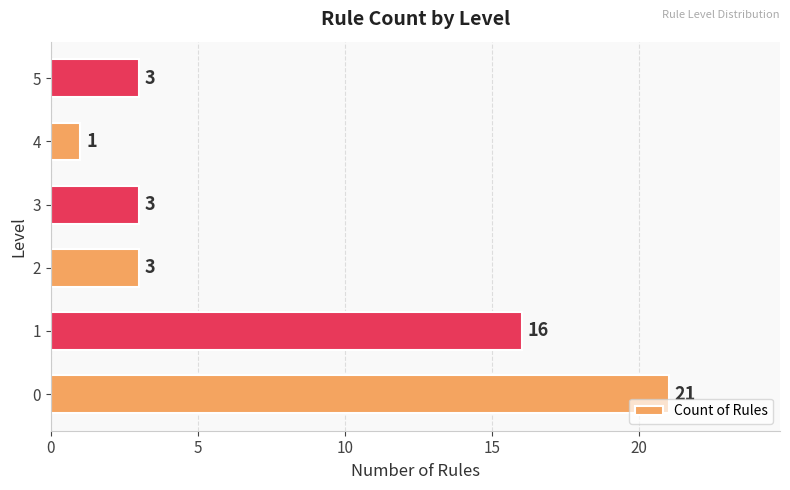

Count the values in the range 3 to 16.

4